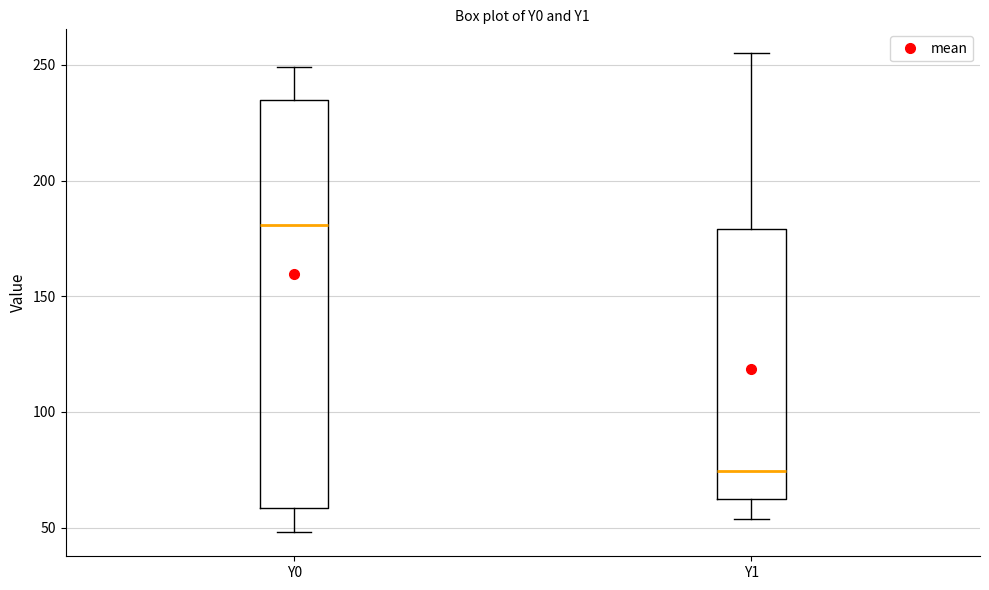

Which box's median line is the highest?

Y0